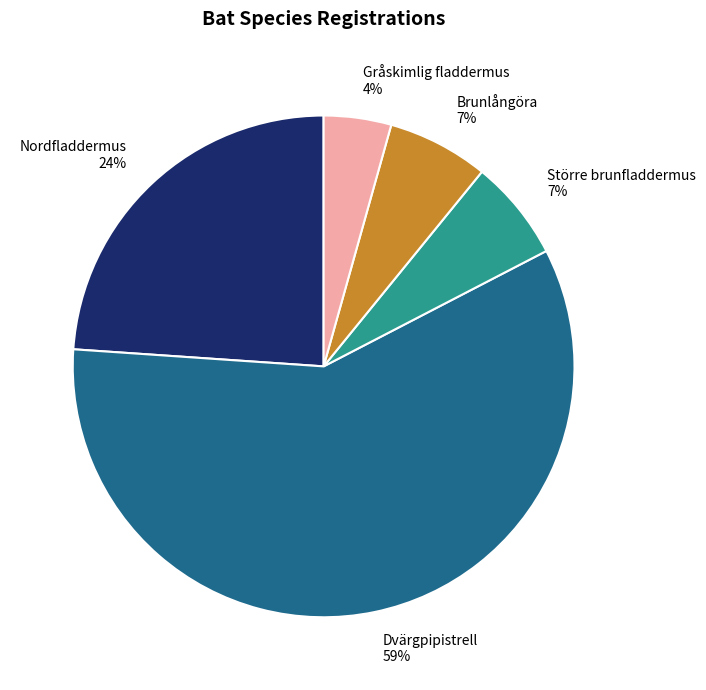

Which slice is the smallest?

Gråskimlig fladdermus 4%